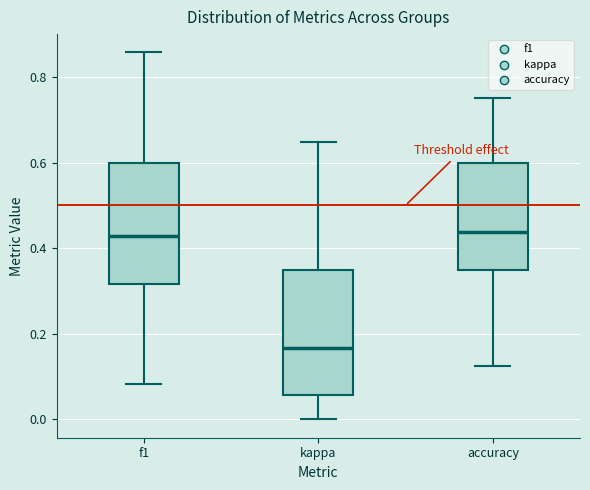

Reading left to right, transcribe this box plot: for each box, give where its median line is, the range the box spans, and where its two whiskers end, as read against the y-axis. The values are not printed on the chart, so give them approximately, as read against the axis.

f1: median 0.42, box 0.32 to 0.60, whiskers 0.08 to 0.86
kappa: median 0.16, box 0.06 to 0.34, whiskers 0.00 to 0.64
accuracy: median 0.44, box 0.34 to 0.60, whiskers 0.12 to 0.76